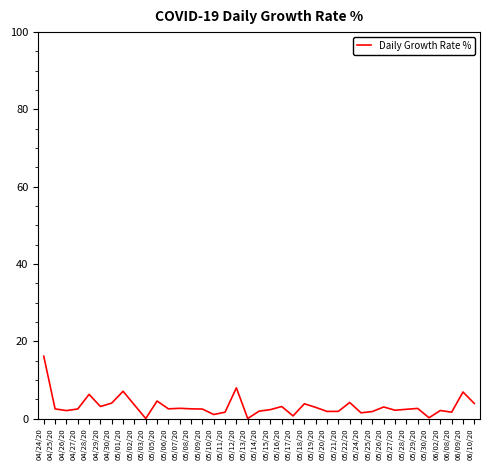

The chart shows a value of 4.5 at 05/12/20. True or false?

False